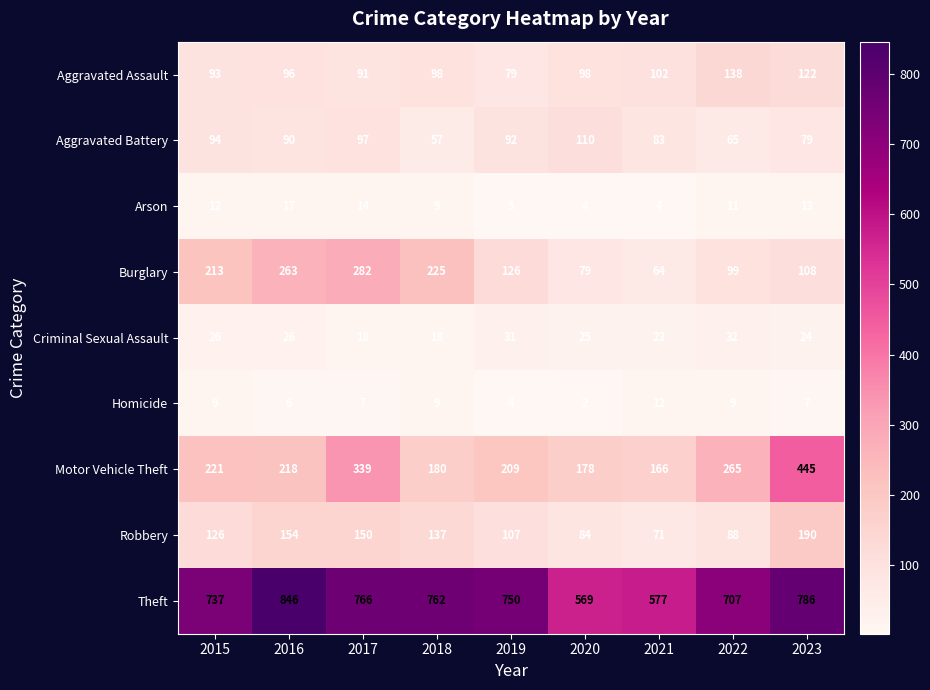

What is the highest value of the Homicide series?

12